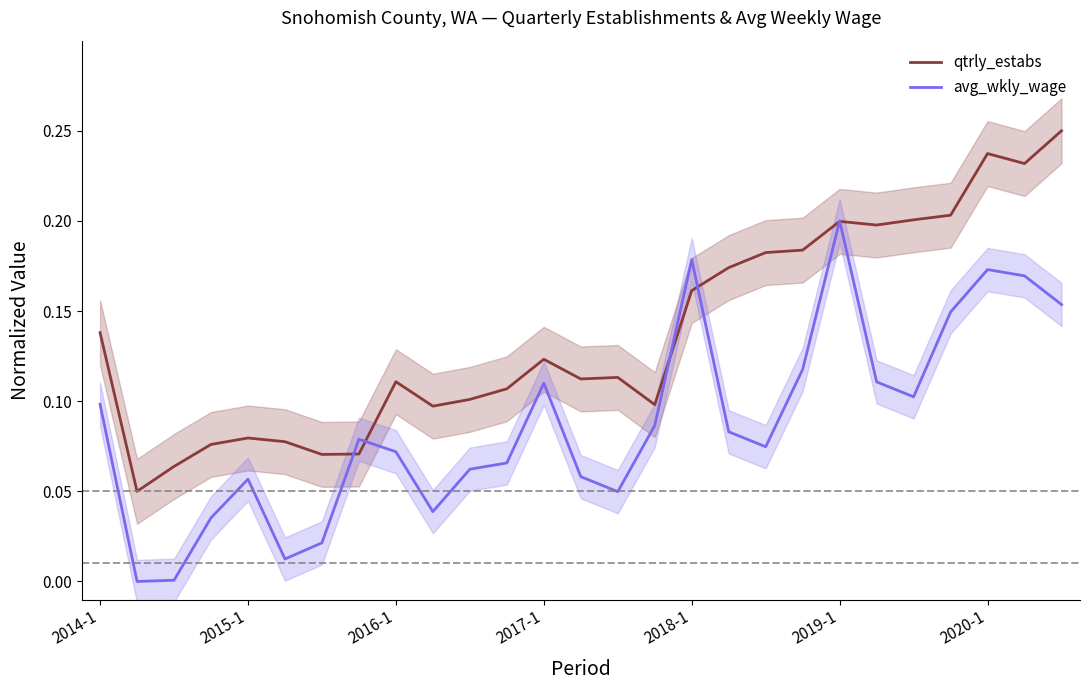

Reading left to right, list all the values displayed in this chart.

qtrly_estabs: 0.1	0.1	0.1	0.1	0.1	0.1	0.1	0.1	0.1	0.1	0.1	0.1	0.1	0.1	0.1	0.1	0.2	0.2	0.2	0.2	0.2	0.2	0.2	0.2	0.2	0.2	0.2
avg_wkly_wage: 0.1	0.0	0.0	0.0	0.1	0.0	0.0	0.1	0.1	0.0	0.1	0.1	0.1	0.1	0.0	0.1	0.2	0.1	0.1	0.1	0.2	0.1	0.1	0.1	0.2	0.2	0.2